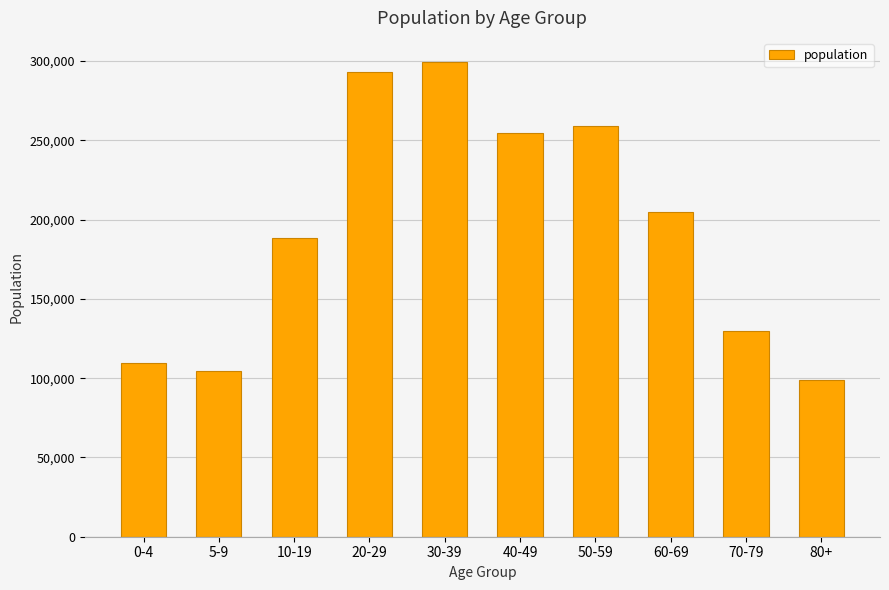

What is the sum of the values at 30-39 and 40-49?

554150